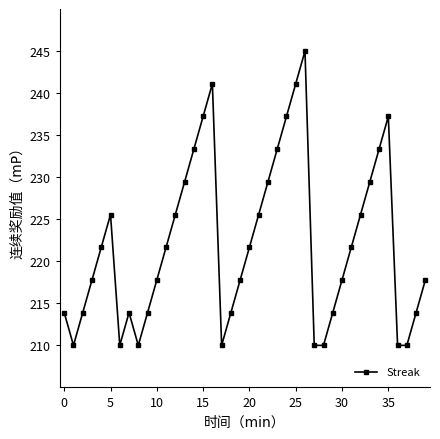

True or false: there are more than 2 points higher than both neighbors.

True